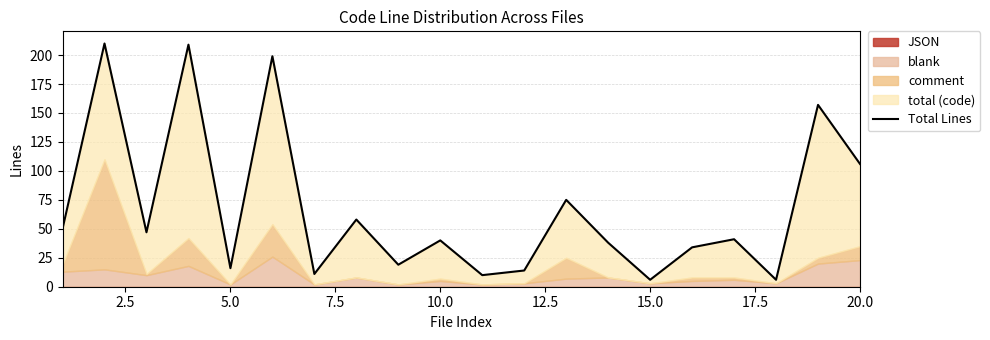

How many lines are shown in the chart?

1